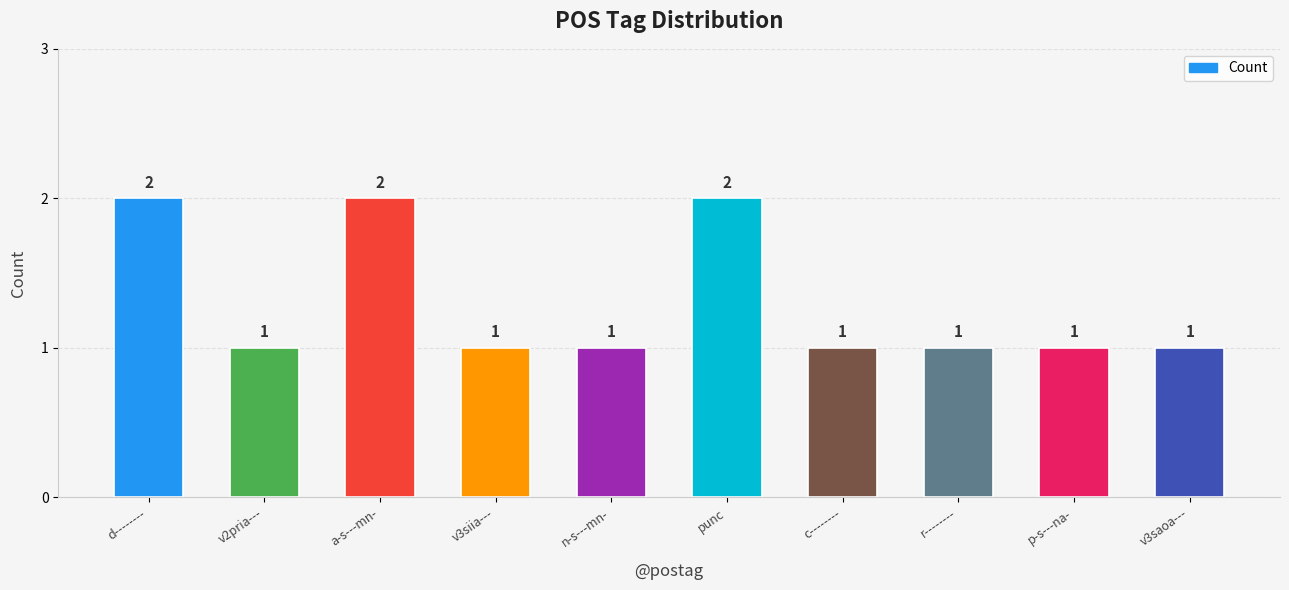

Count the values in the range 1 to 2.

10